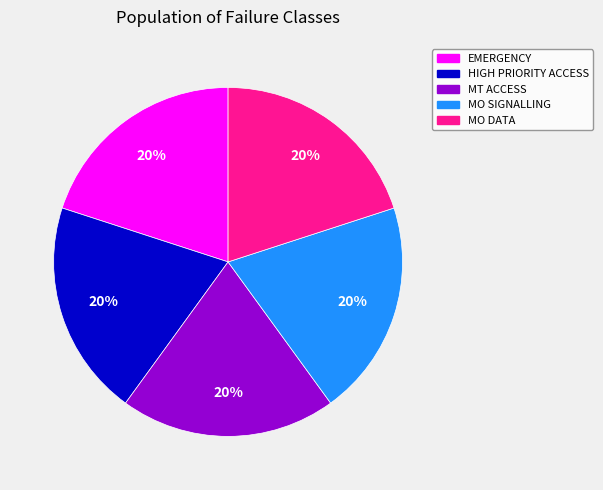

To the nearest percent, what portion does MT ACCESS represent?

20%